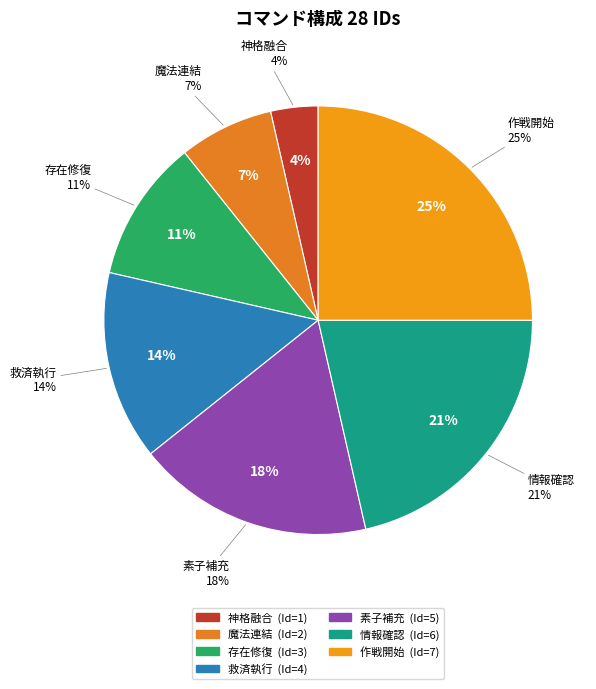

To the nearest percent, what is the difference between the largest and smallest slice percentages?

21%